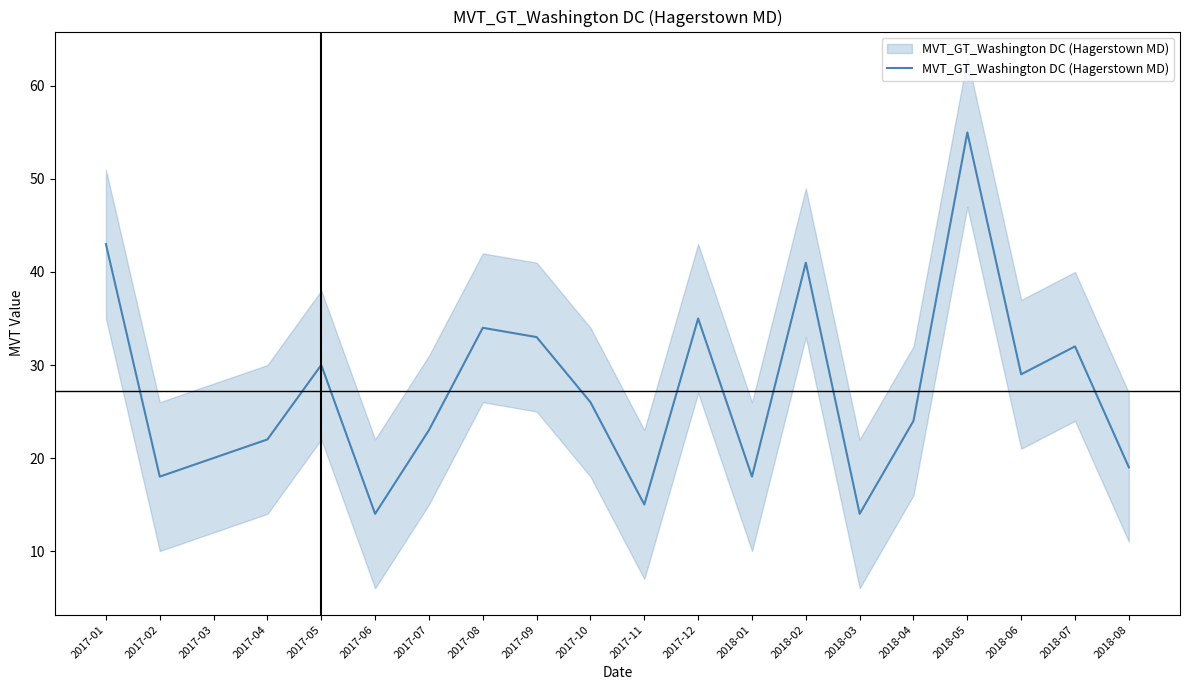

Reading right to left, extract all data points from this chart.

2018-08=19	2018-07=32	2018-06=29	2018-05=55	2018-04=24	2018-03=14	2018-02=41	2018-01=18	2017-12=35	2017-11=15	2017-10=26	2017-09=33	2017-08=34	2017-07=23	2017-06=14	2017-05=30	2017-04=22	2017-03=20	2017-02=18	2017-01=43